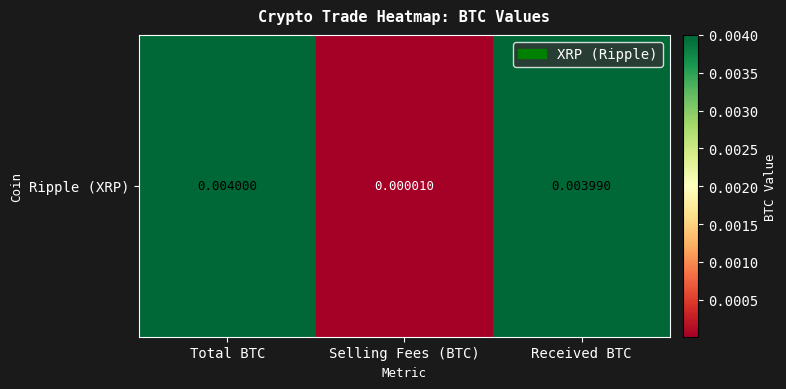

The value at Selling Fees (BTC) is 0.0. True or false?

True